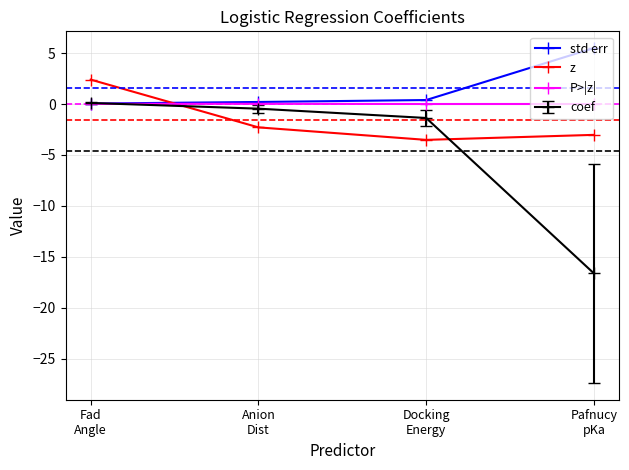

At which category does the chart reach its peak across all series?

Pafnucy
pKa